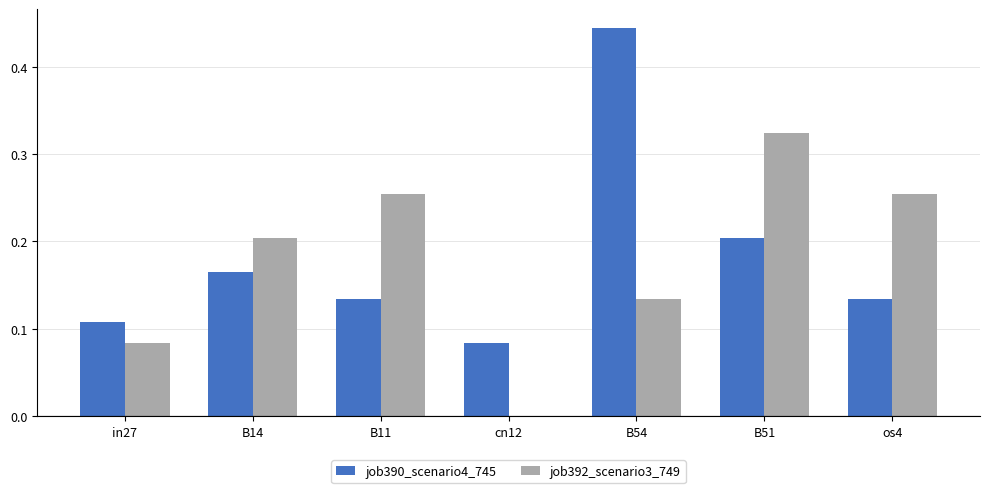

Which category has the highest value in the job392_scenario3_749 series?

B51